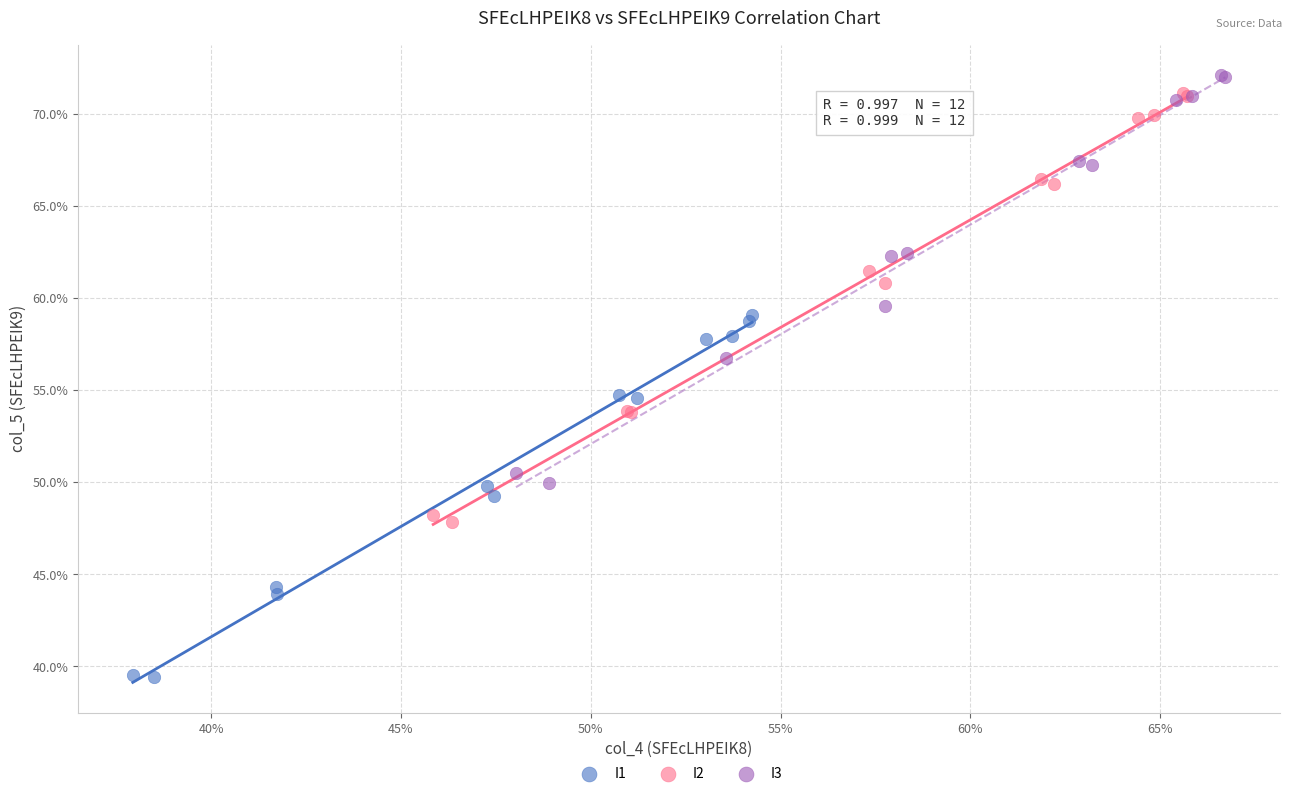

What are all the series names shown in the legend?

I1, I2, I3